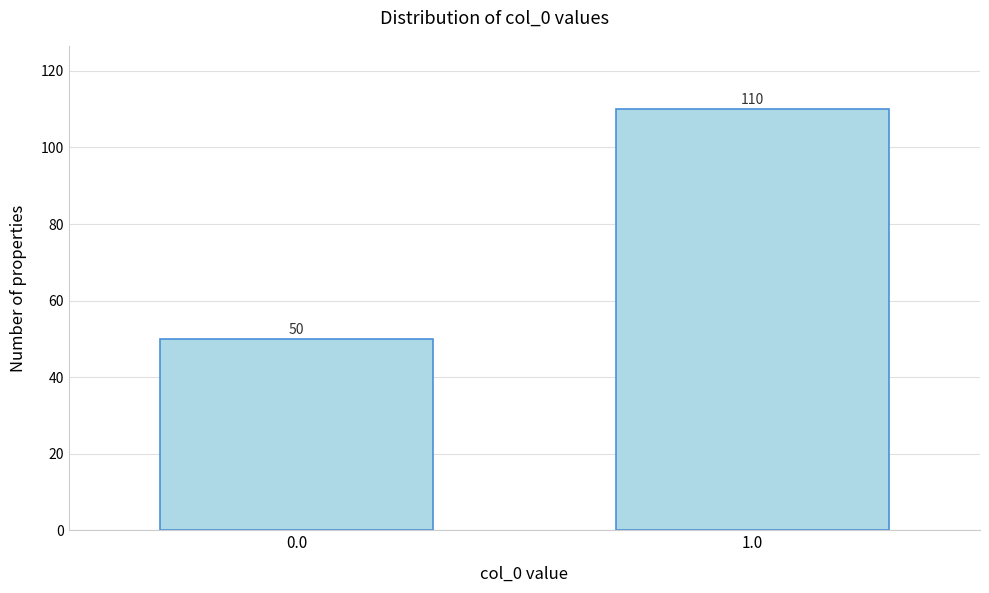

Reading left to right, extract all data points from this chart.

50	110